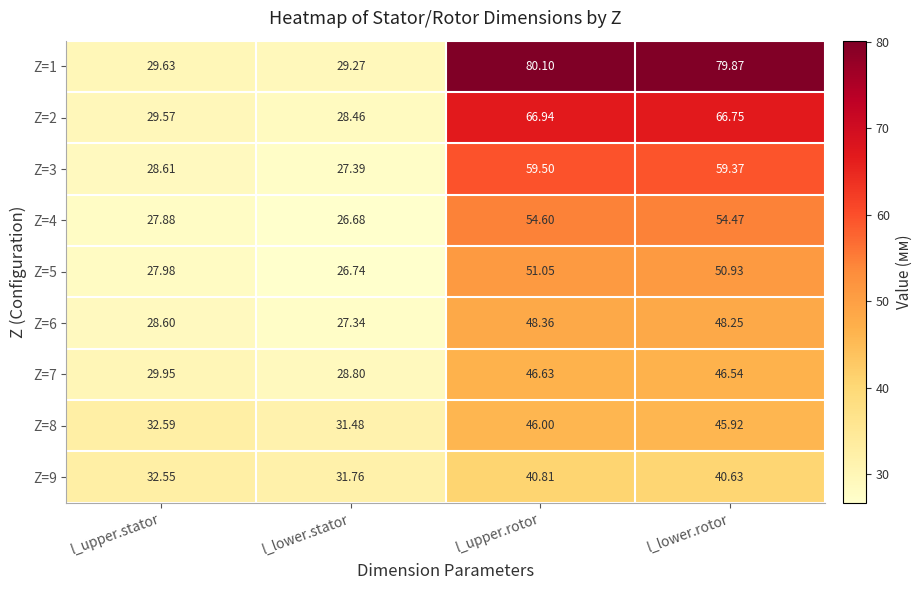

At which label is Z=7 closest to 37?

l_upper.stator